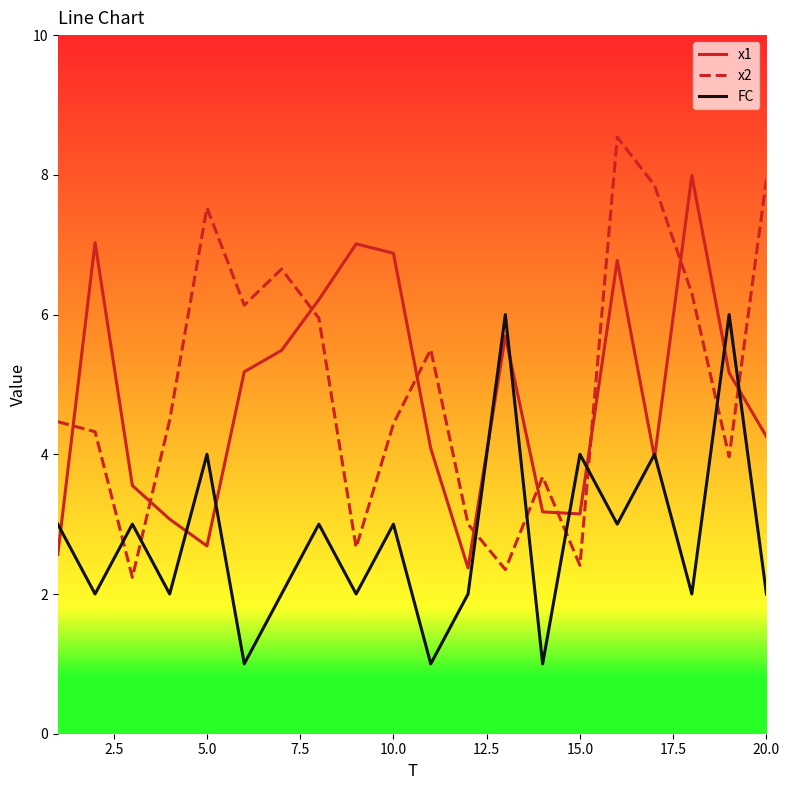

How many interior local peaks does the FC series have?

8